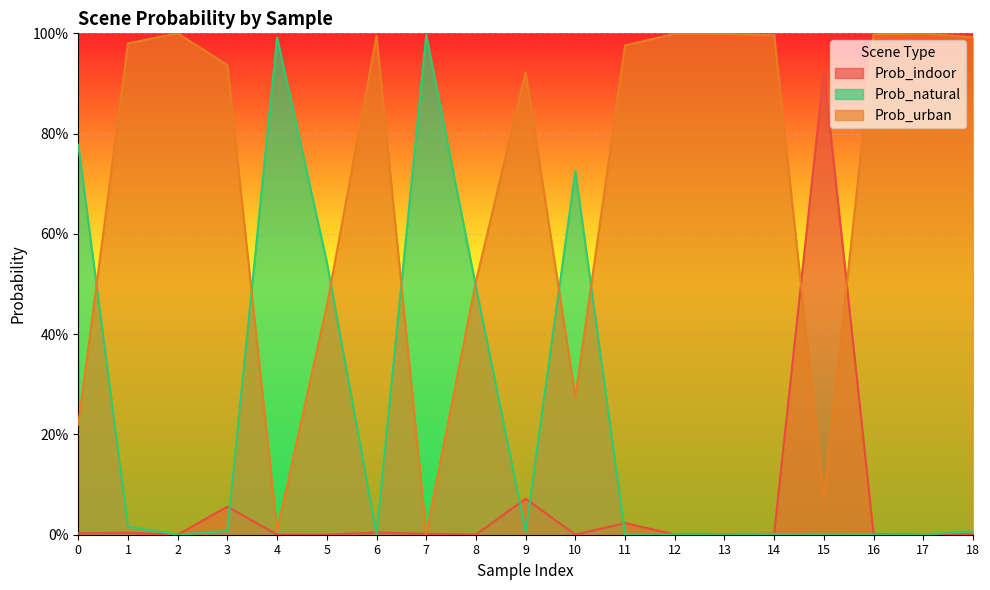

After their last crossing, which series has the higher values: Prob_natural or Prob_indoor?

Prob_natural